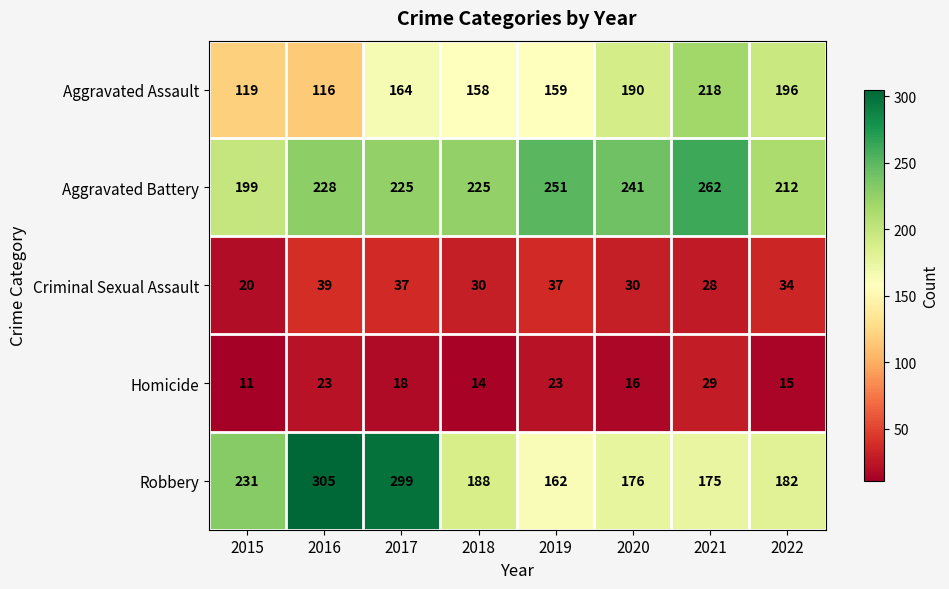

At 2017, list the series in order from smallest to largest.

Homicide, Criminal Sexual Assault, Aggravated Assault, Aggravated Battery, Robbery